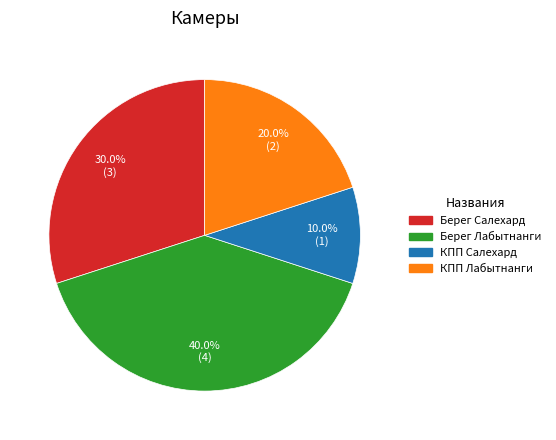

Count the number of slices in the pie.

4